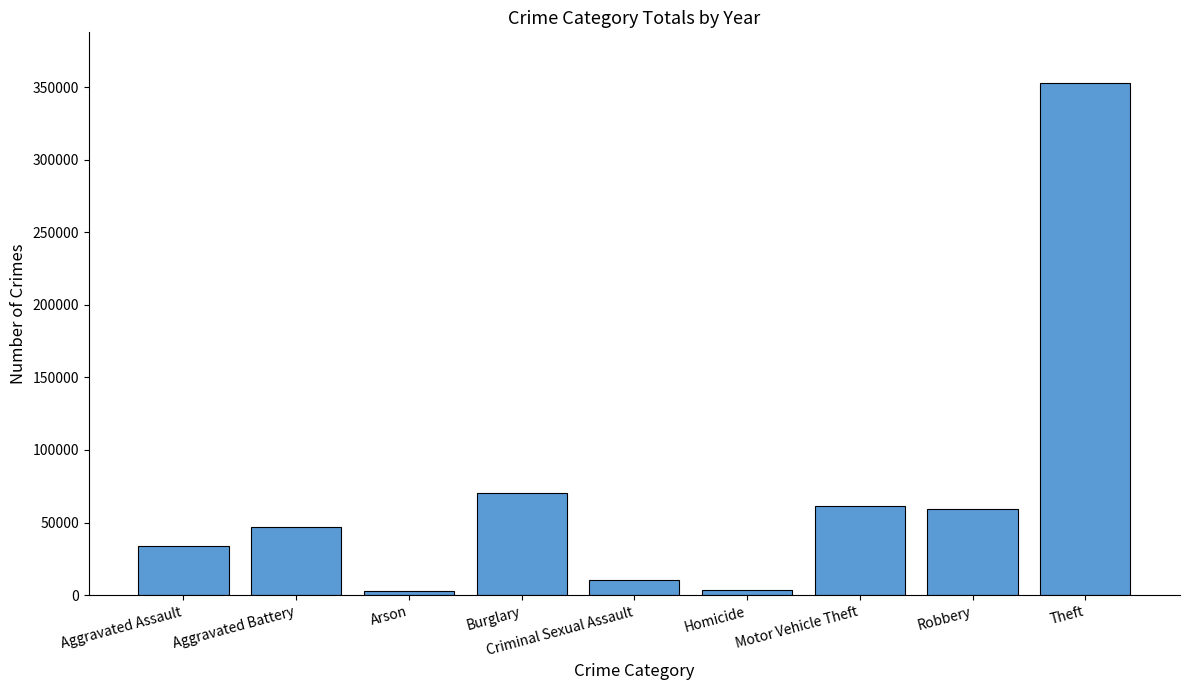

What is the label of the 2nd bar from the left?

Aggravated Battery